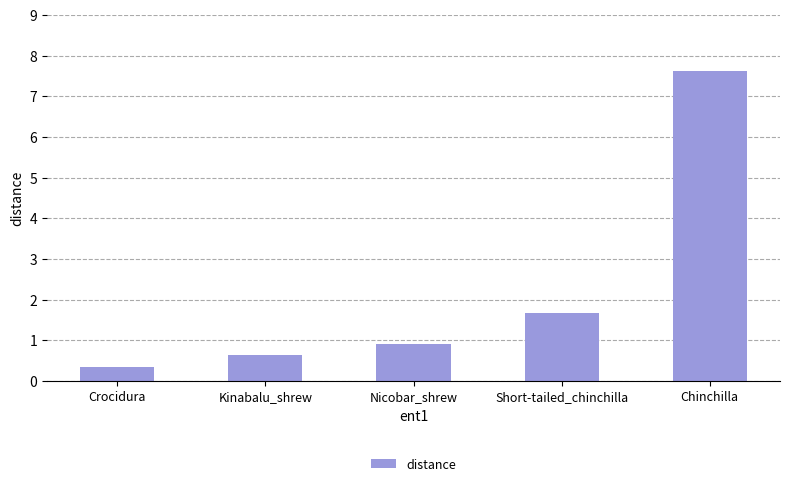

Reading right to left, transcribe all the data shown in this chart.

7.6	1.7	0.9	0.6	0.4